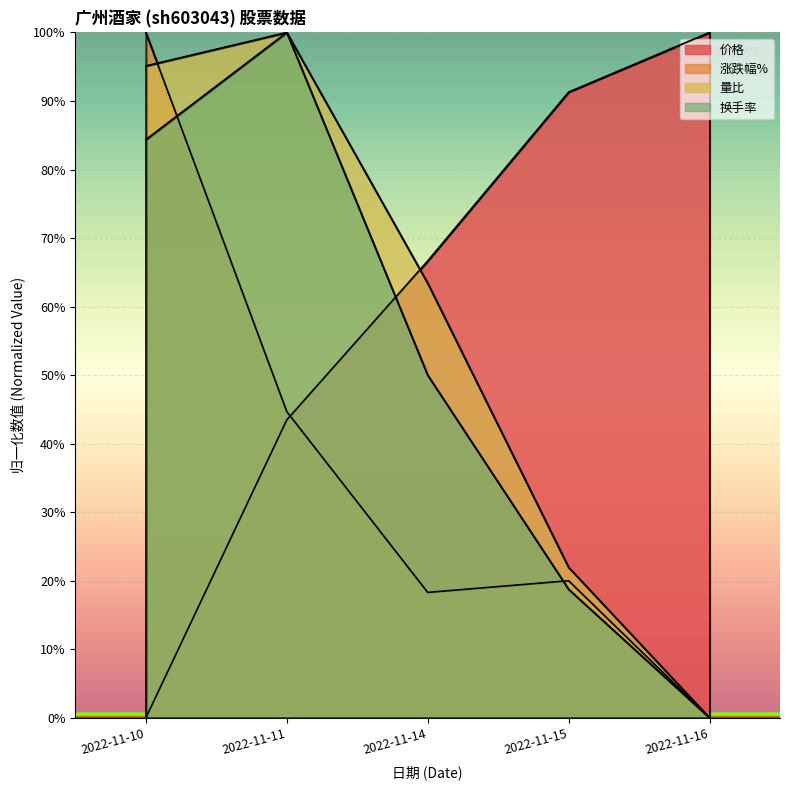

Rank the categories by 量比 value from highest to lowest.

2022-11-11, 2022-11-10, 2022-11-14, 2022-11-15, 2022-11-16